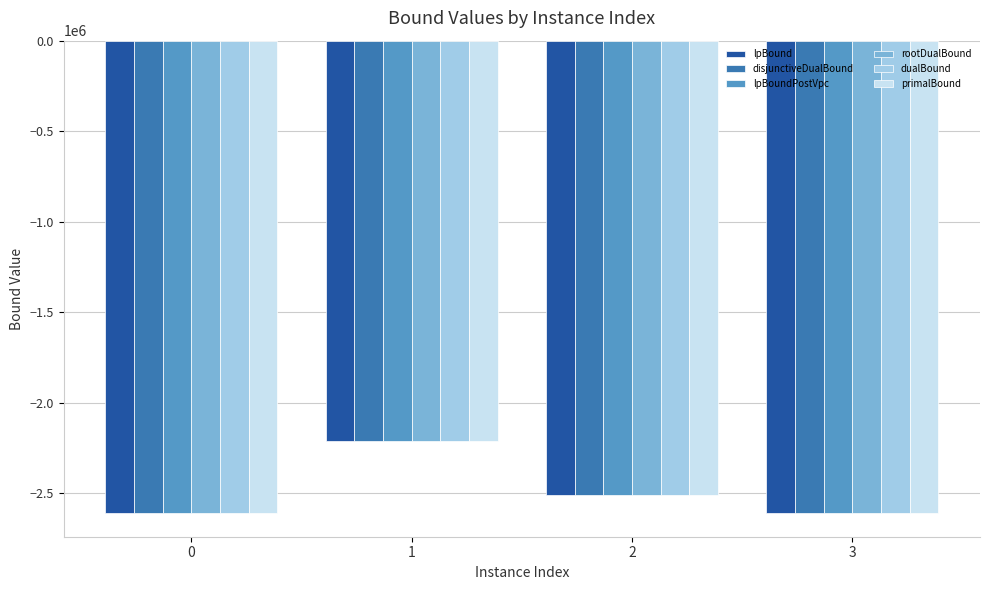

What is the difference between the highest and lowest values at 1?

334.5